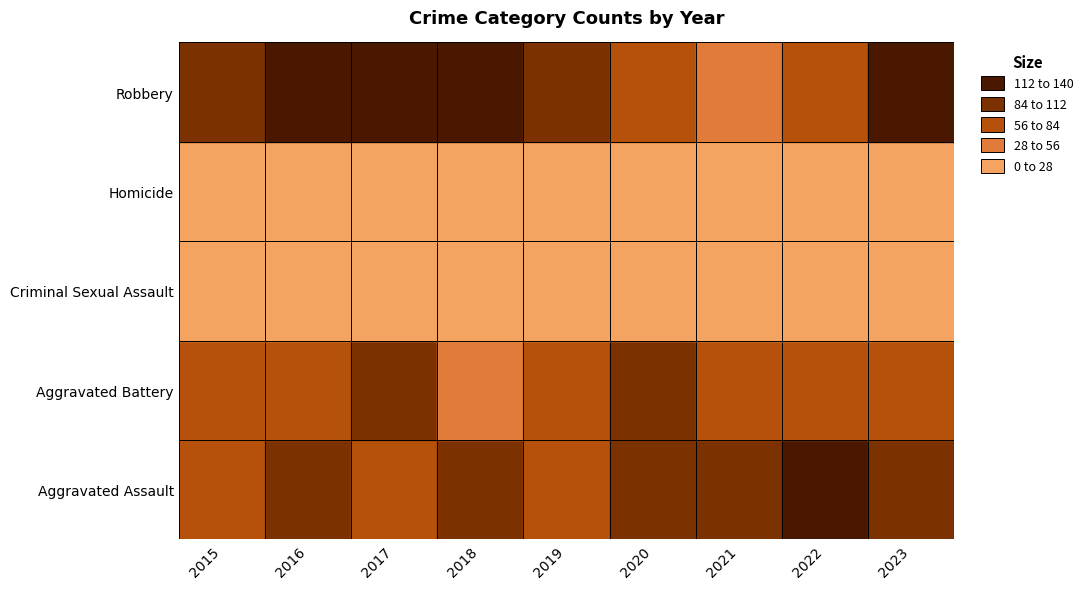

How many values in the Aggravated Battery series are below 78?

4